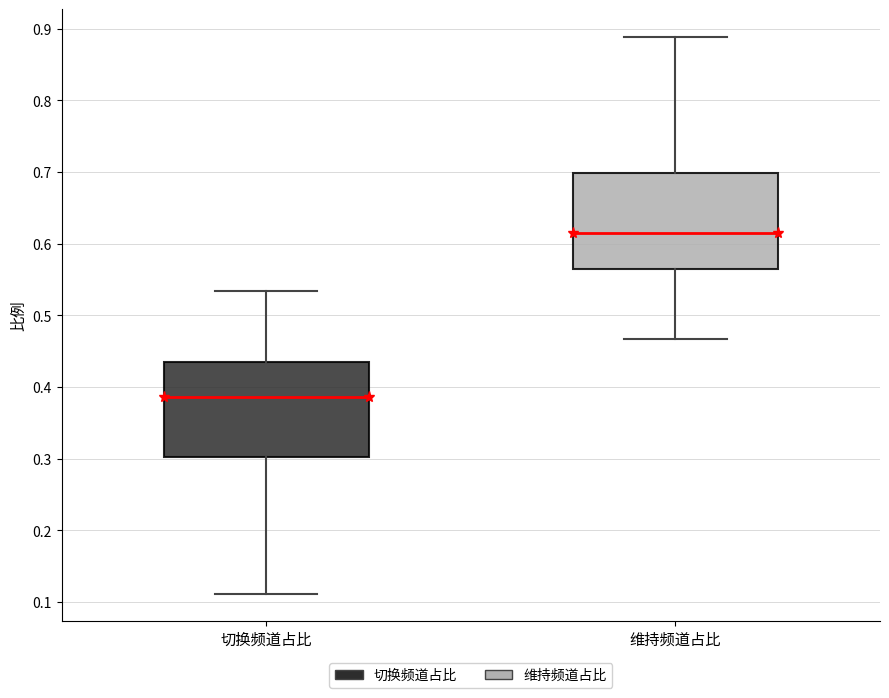

Which box has the highest median line?

维持频道占比